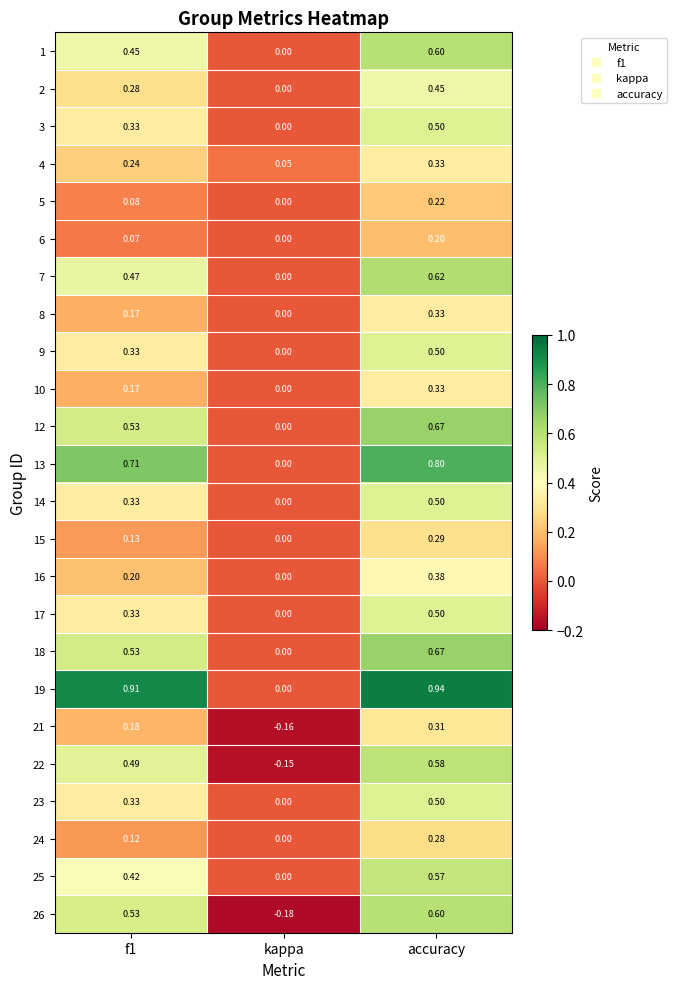

Is the value of 7 at kappa greater than the value of 22 at f1?

No